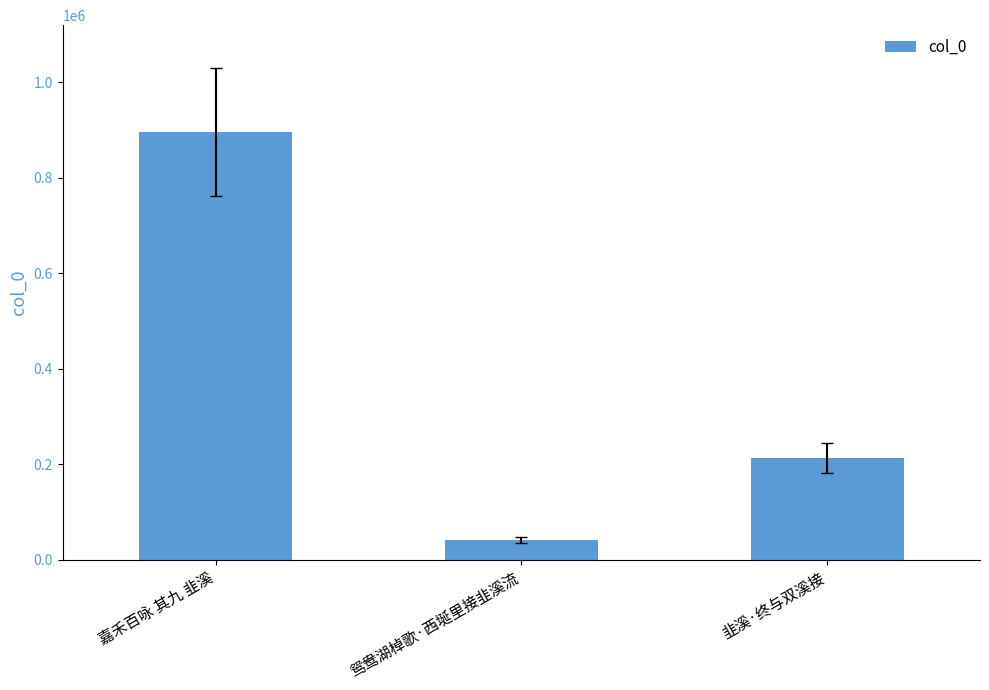

What position from the left is 韭溪·终与双溪接?

3